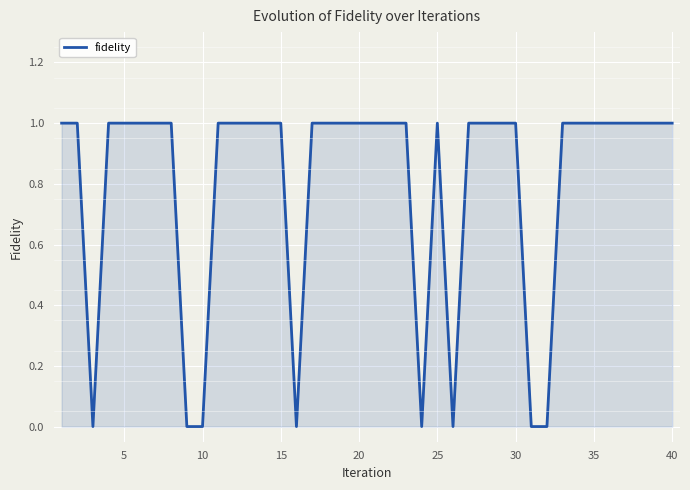

What is the average value?

1